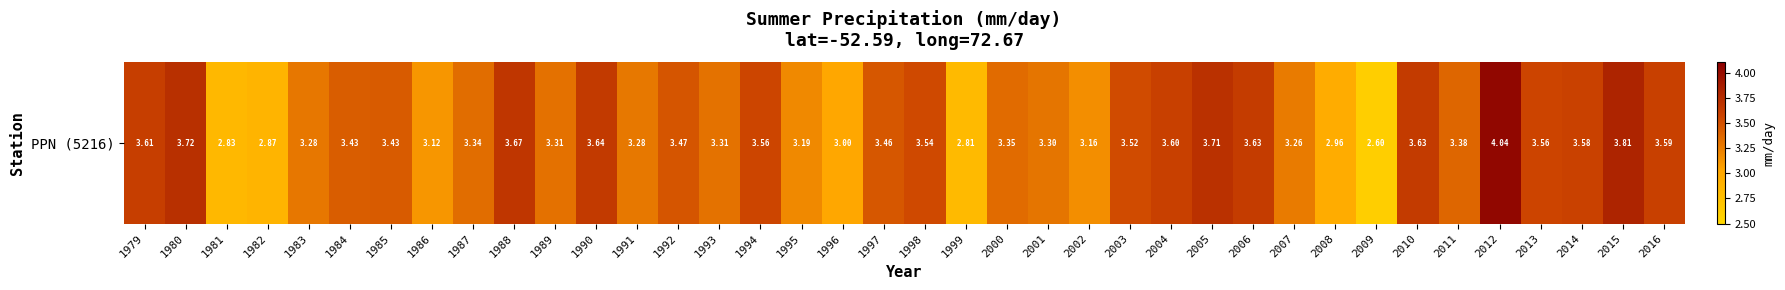

Rank the categories by value from lowest to highest.

2009, 1999, 1981, 1982, 2008, 1996, 1986, 2002, 1995, 2007, 1991, 1983, 2001, 1993, 1989, 1987, 2000, 2011, 1984, 1985, 1997, 1992, 2003, 1998, 1994, 2013, 2014, 2016, 2004, 1979, 2006, 2010, 1990, 1988, 2005, 1980, 2015, 2012